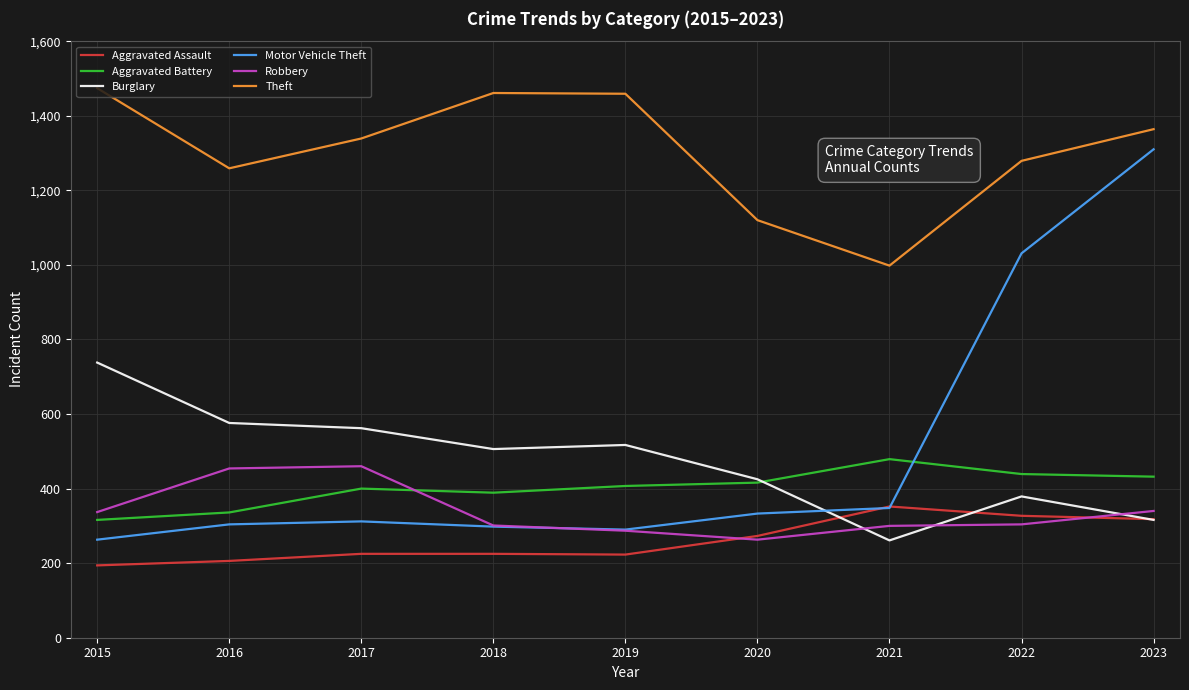

Which series has the widest spread of values?

Motor Vehicle Theft